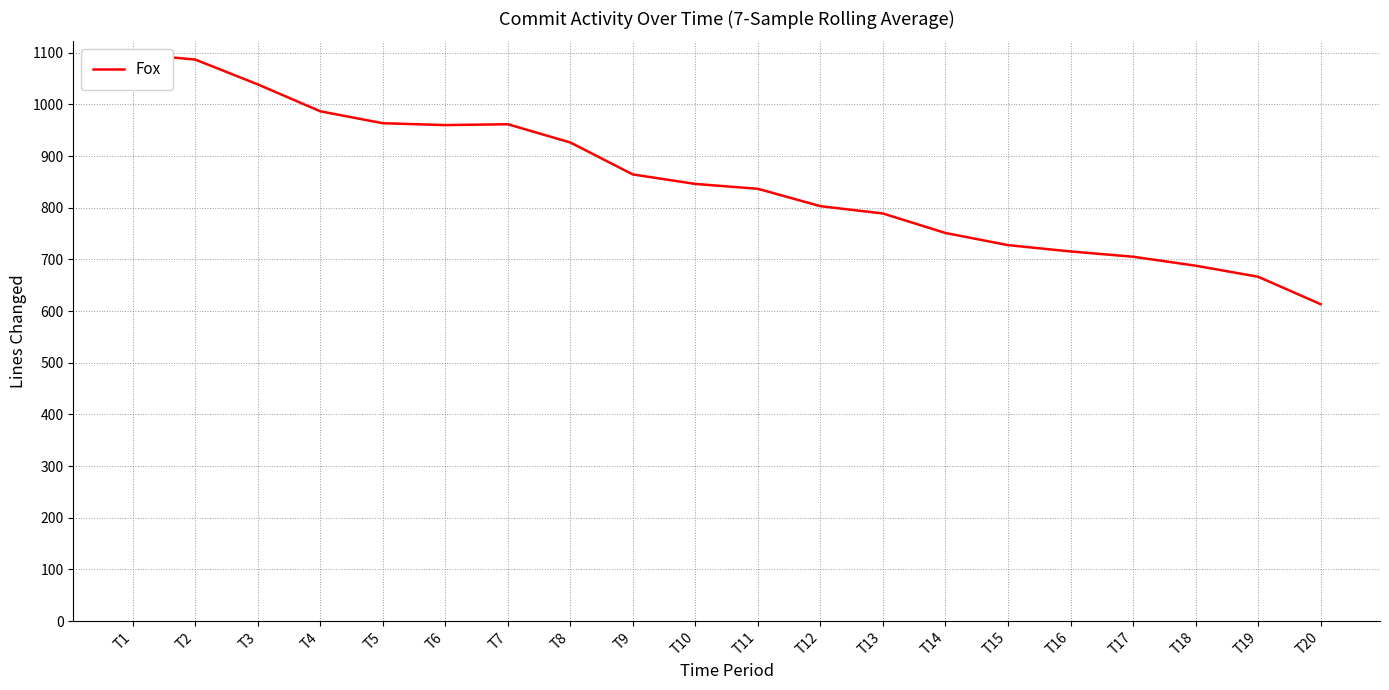

What is the greatest value displayed?

1097.7